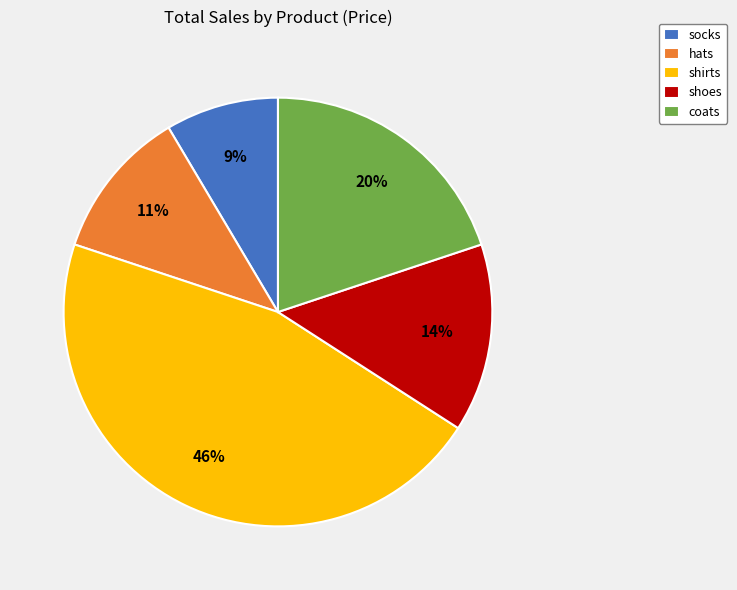

Approximately how many times larger is the value at coats compared to shirts?

0.4